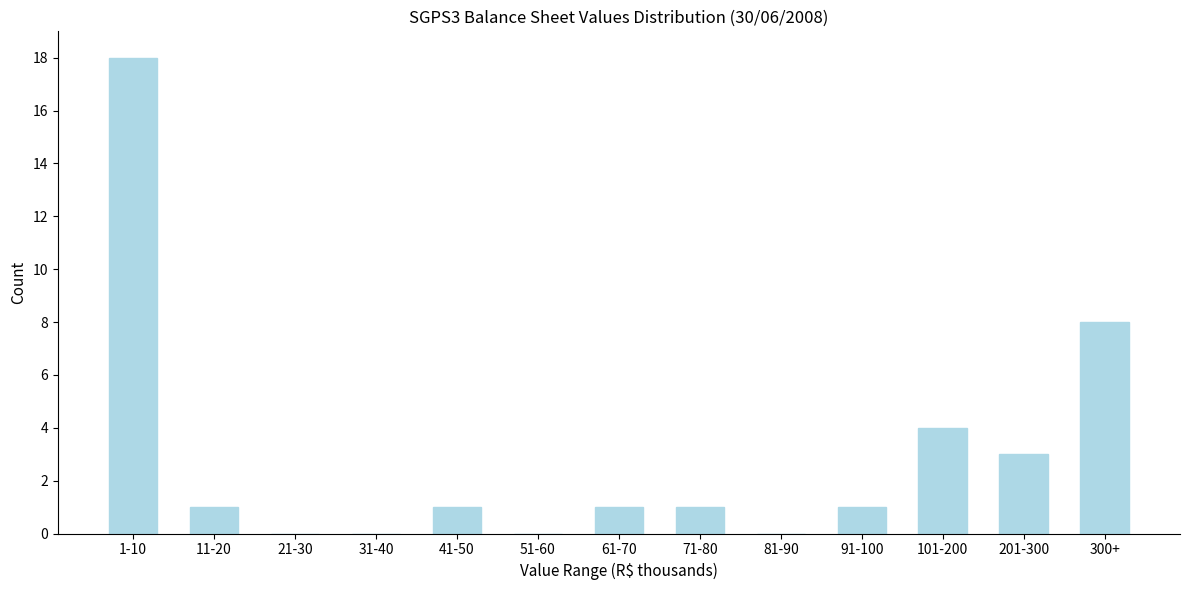

Reading left to right, list all the values displayed in this chart.

1-10=18	11-20=1	21-30=0	31-40=0	41-50=1	51-60=0	61-70=1	71-80=1	81-90=0	91-100=1	101-200=4	201-300=3	300+=8